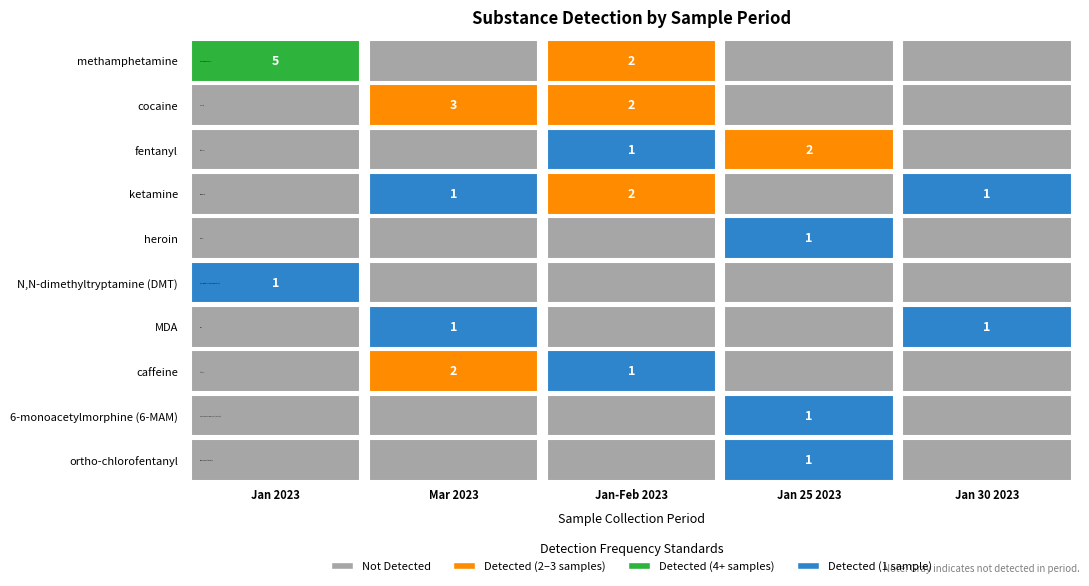

How many 6-monoacetylmorphine (6-MAM) values are between 0 and 1?

5